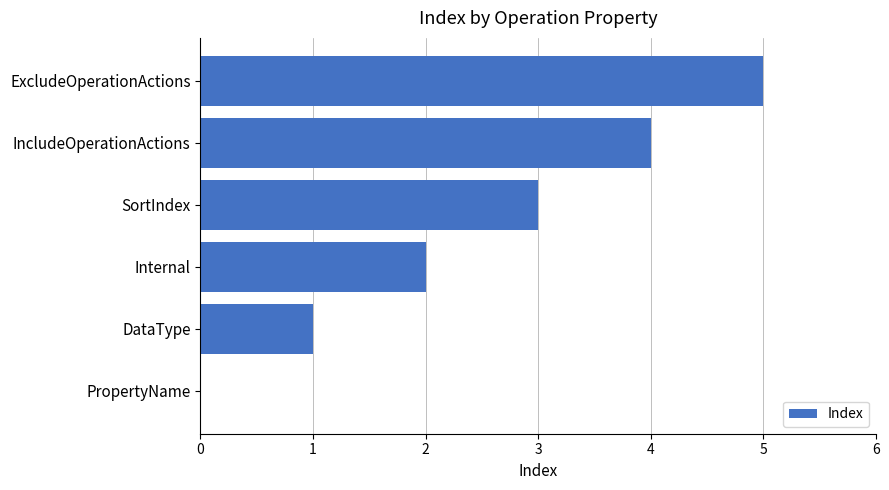

Approximately how many times larger is the value at DataType compared to SortIndex?

0.3